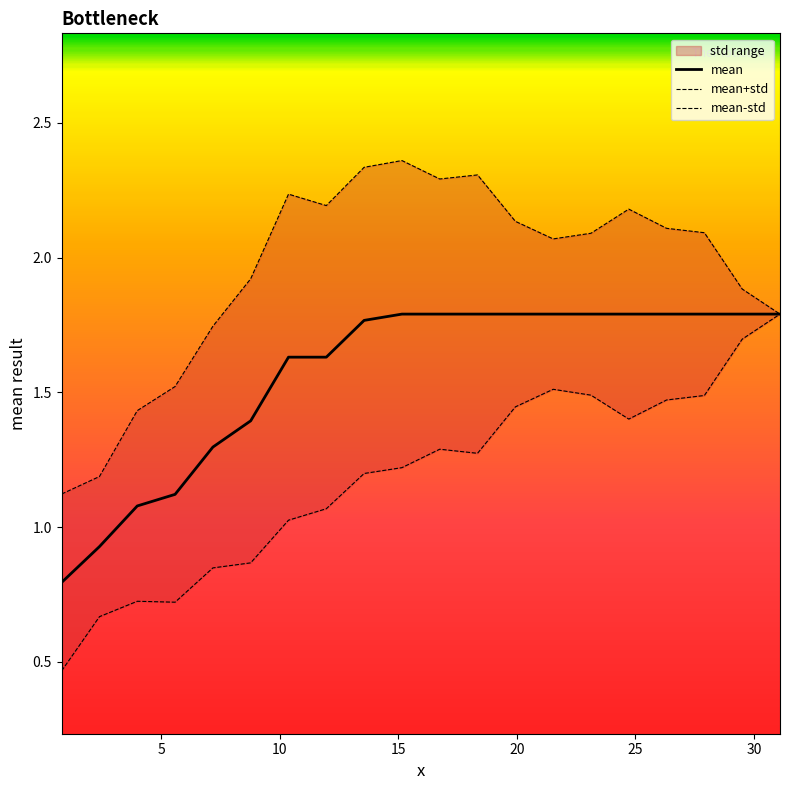

Which series has the widest spread of values?

mean-std